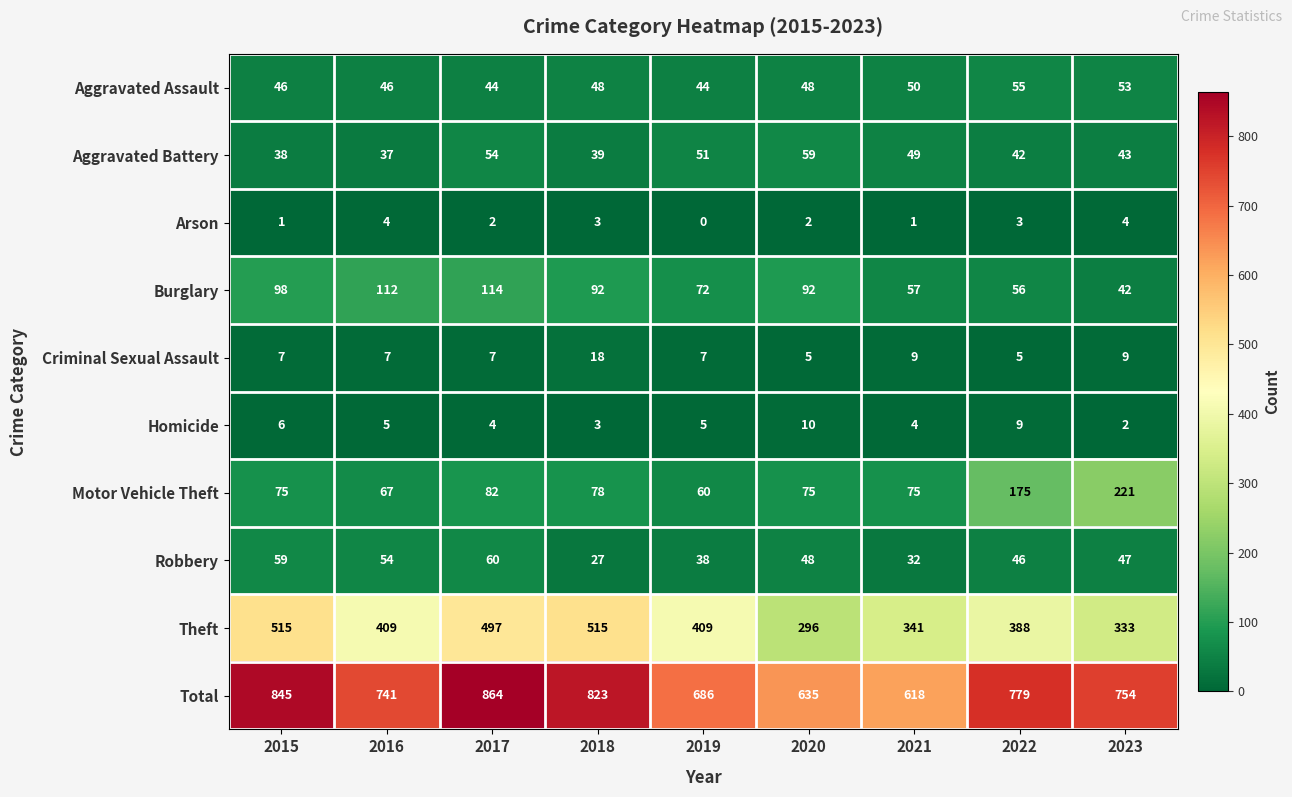

At how many categories does at least one series exceed 1?

9